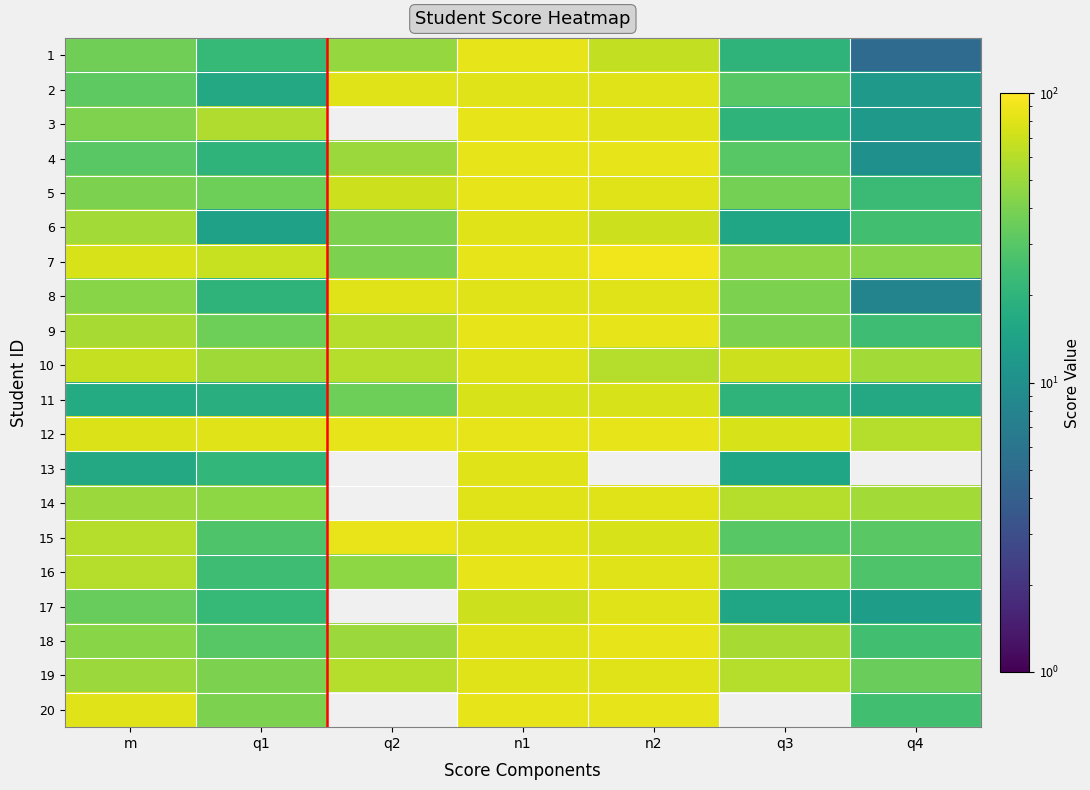

What is the difference between the maximum and second lowest values in the 1 series?

65.0